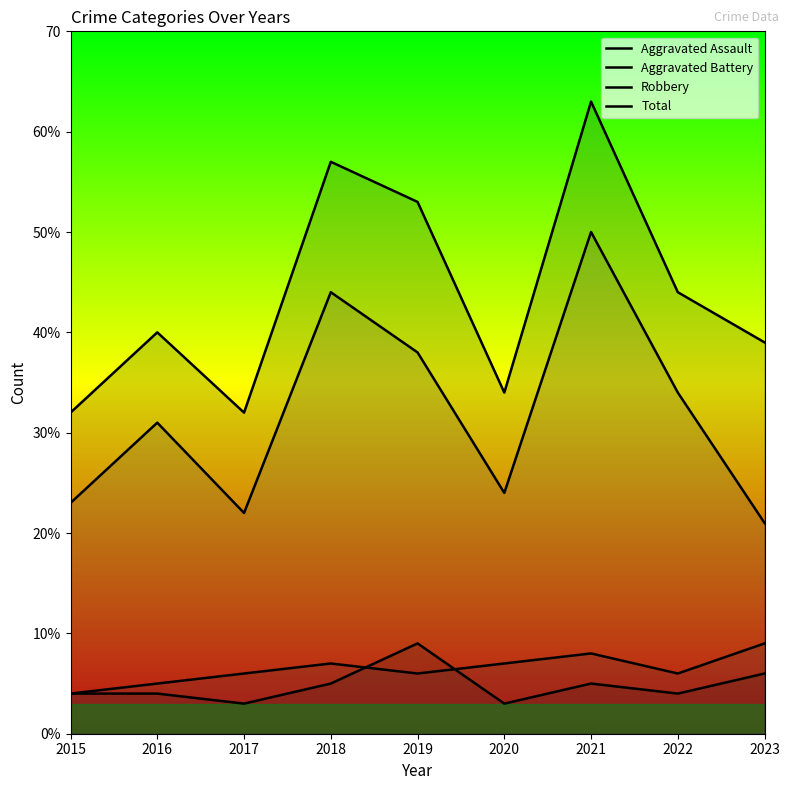

Reading left to right, list all the values displayed in this chart.

Aggravated Assault: 4	4	3	5	9	3	5	4	6
Aggravated Battery: 4	5	6	7	6	7	8	6	9
Robbery: 23	31	22	44	38	24	50	34	21
Total: 32	40	32	57	53	34	63	44	39